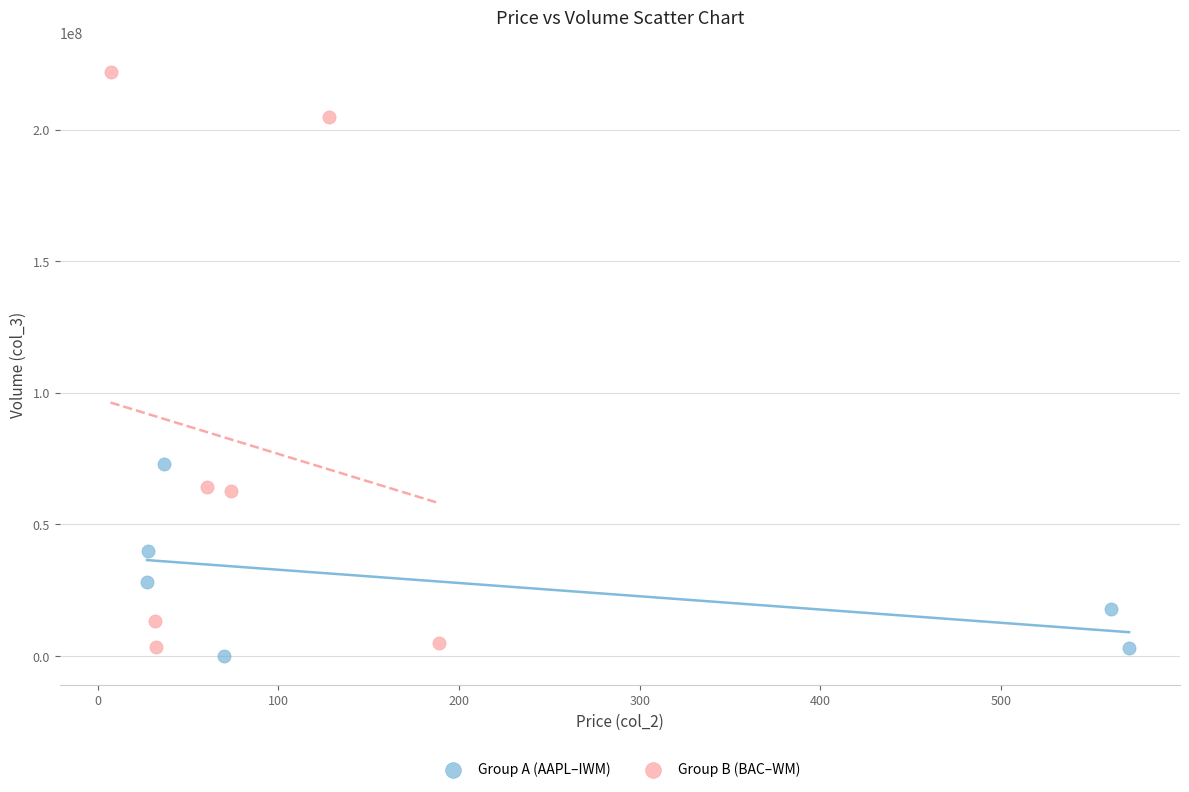

Which series reaches the maximum Y coordinate?

Group B (BAC–WM)